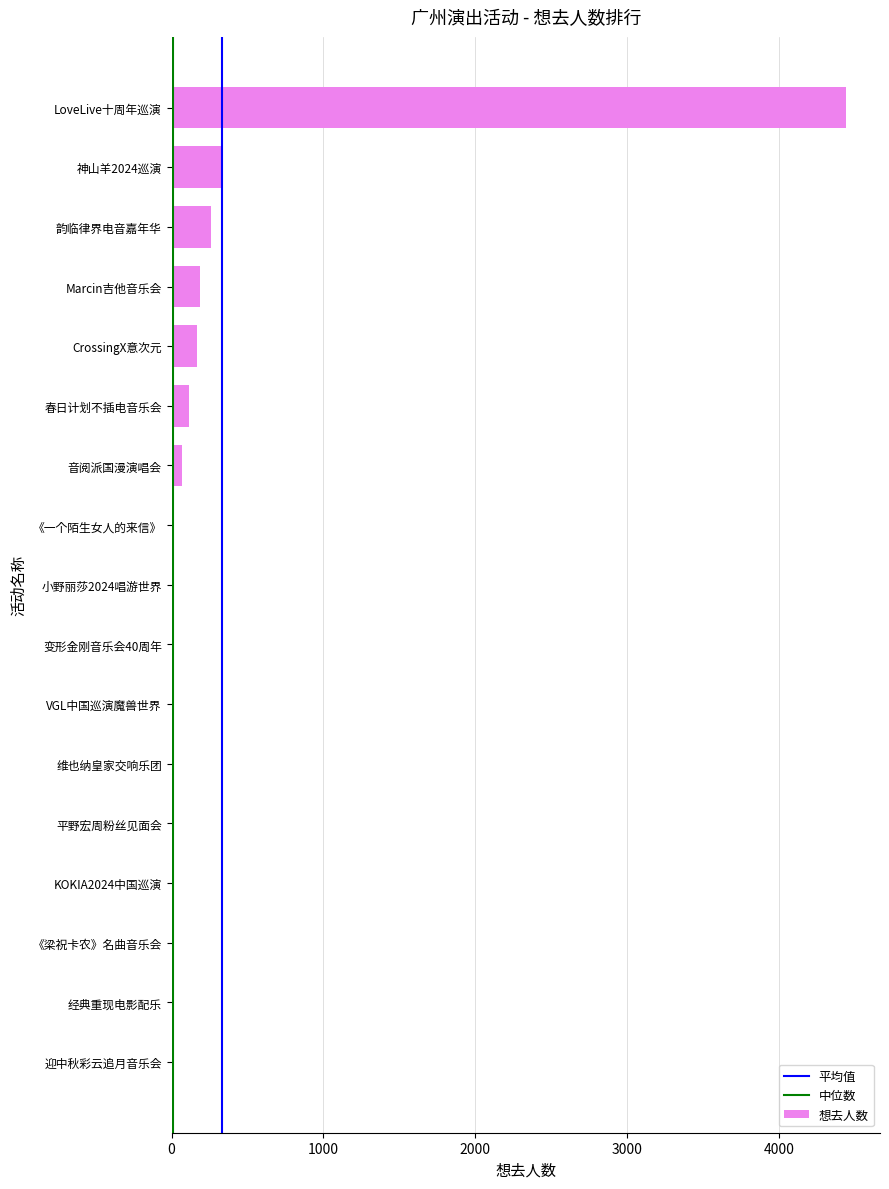

Does the chart contain stacked bars?

No